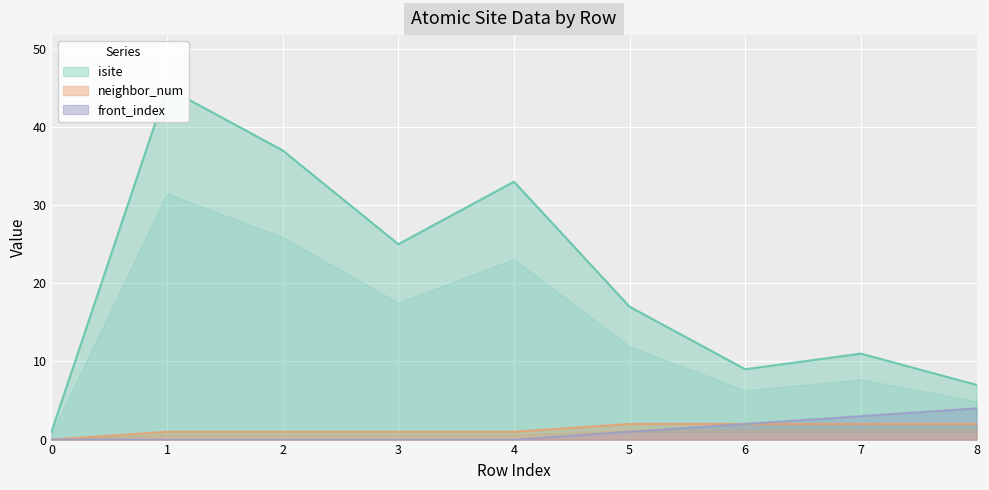

How many positive values does the neighbor_num series have?

8